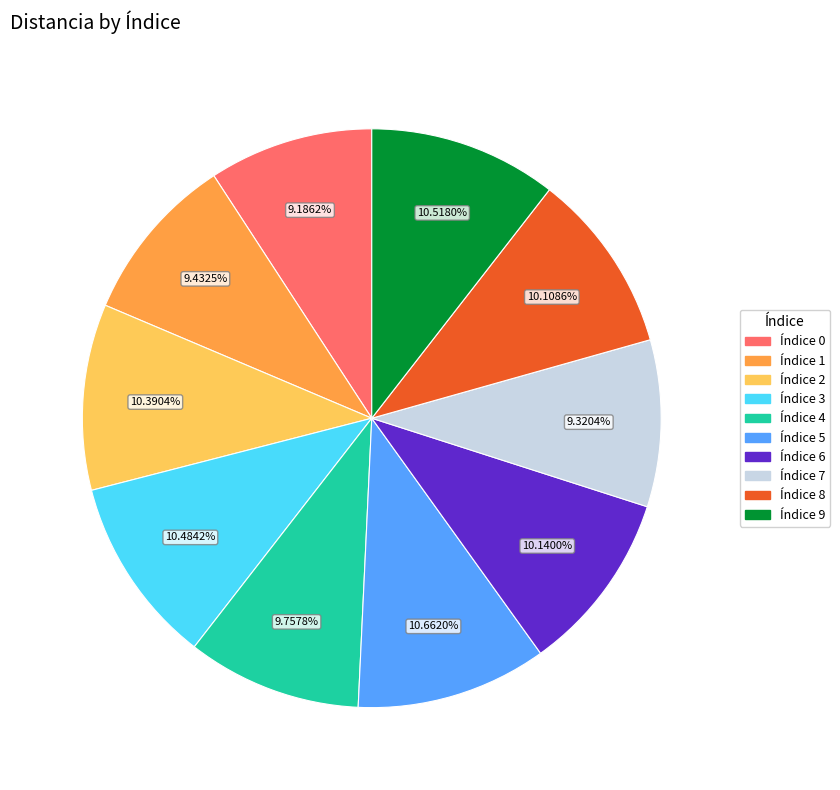

Is there any slice that represents more than half of the pie?

No